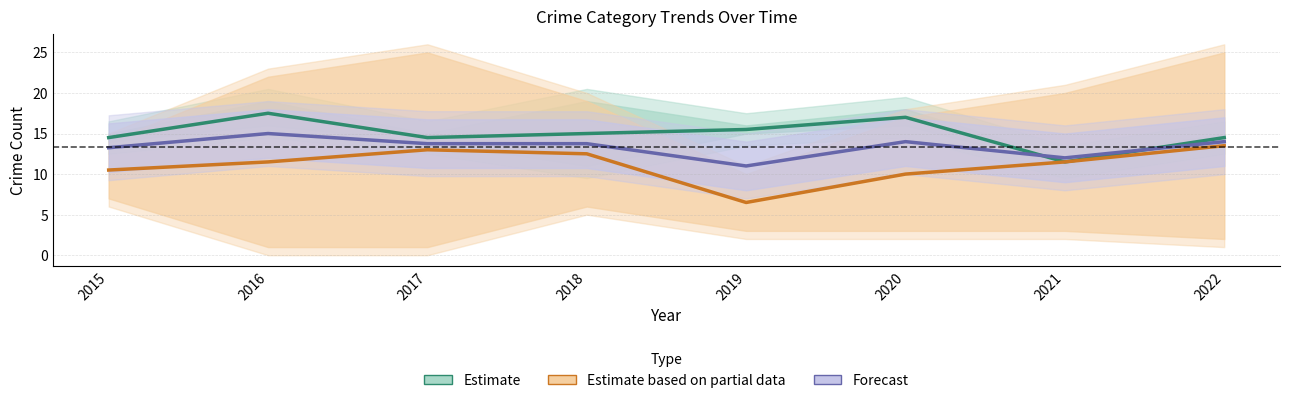

Count the number of categories in the chart.

8